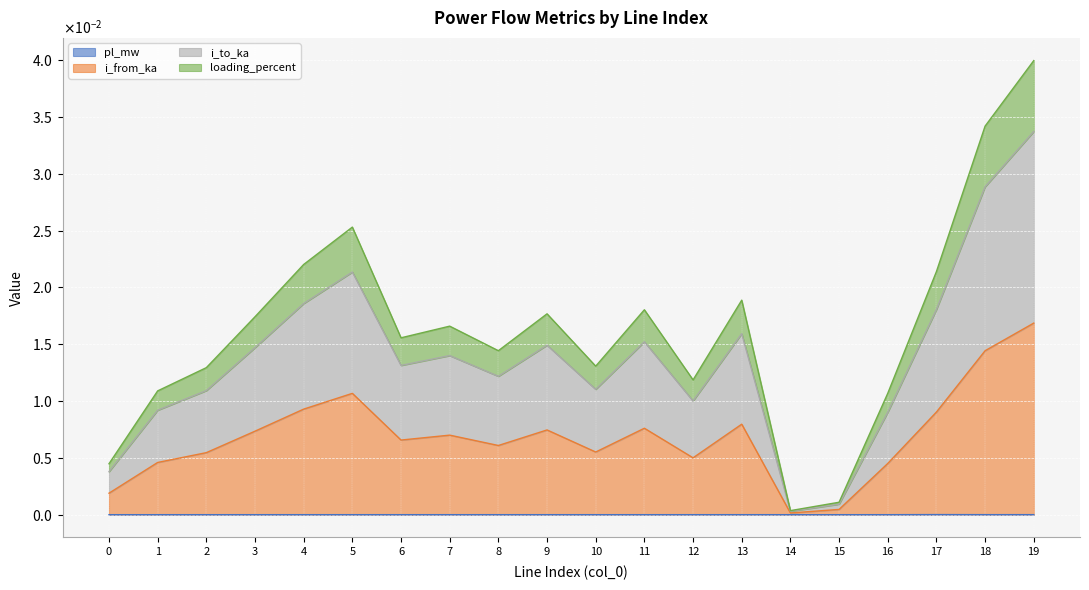

At 11, list the series in order from largest to smallest.

i_from_ka, i_to_ka, loading_percent, pl_mw